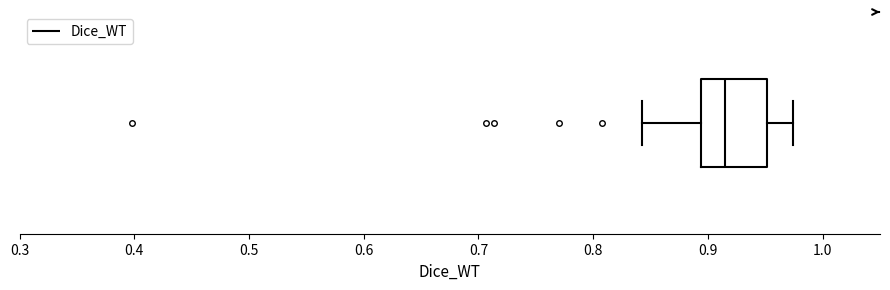

Where does the right whisker of the box end on the x-axis? The values are not printed on the chart, so give them approximately, as read against the axis.

0.97